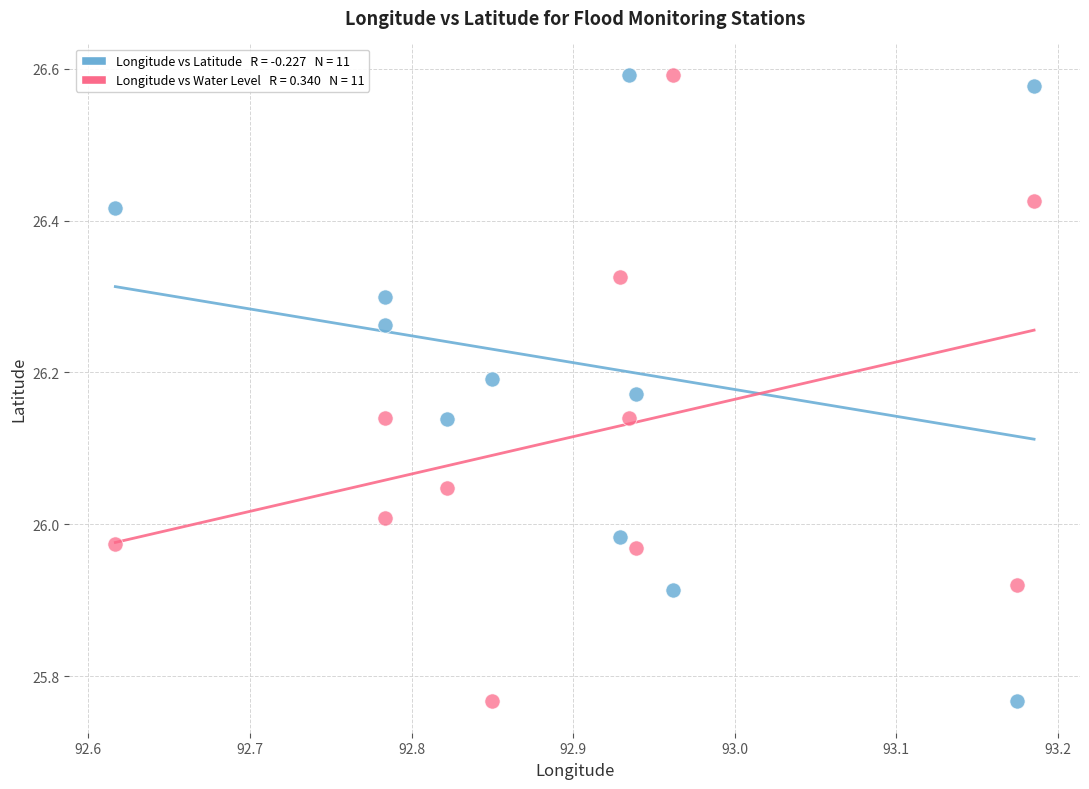

Across all data points, what is the range of X values (max minus min)?

0.6